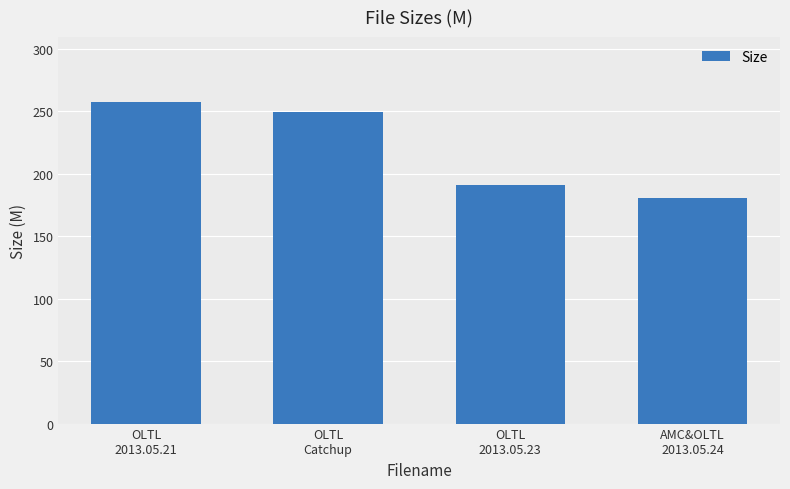

What is the label of the 3rd bar from the left?

OLTL
2013.05.23